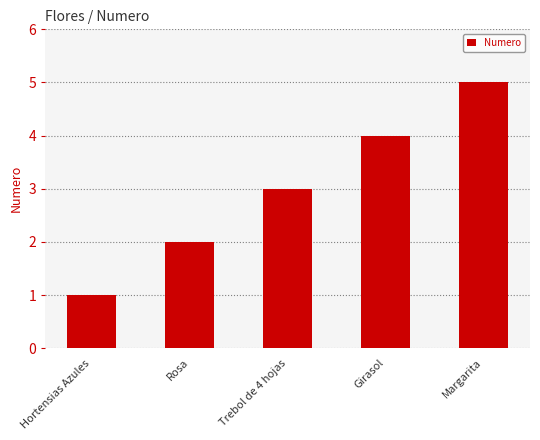

Which has a higher value, Trebol de 4 hojas or Margarita?

Margarita